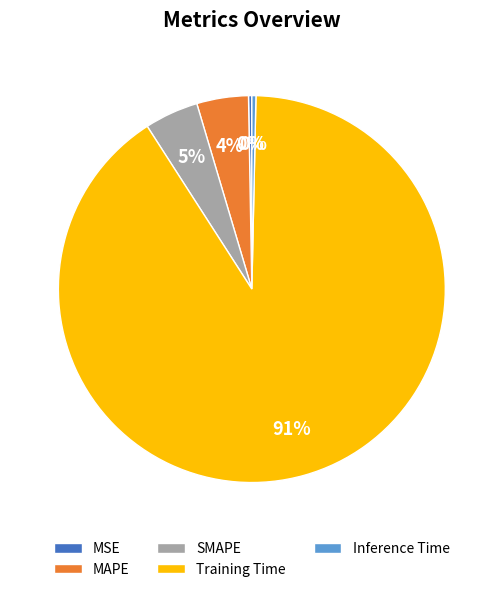

What percentage is the Training Time slice, to the nearest percent?

91%